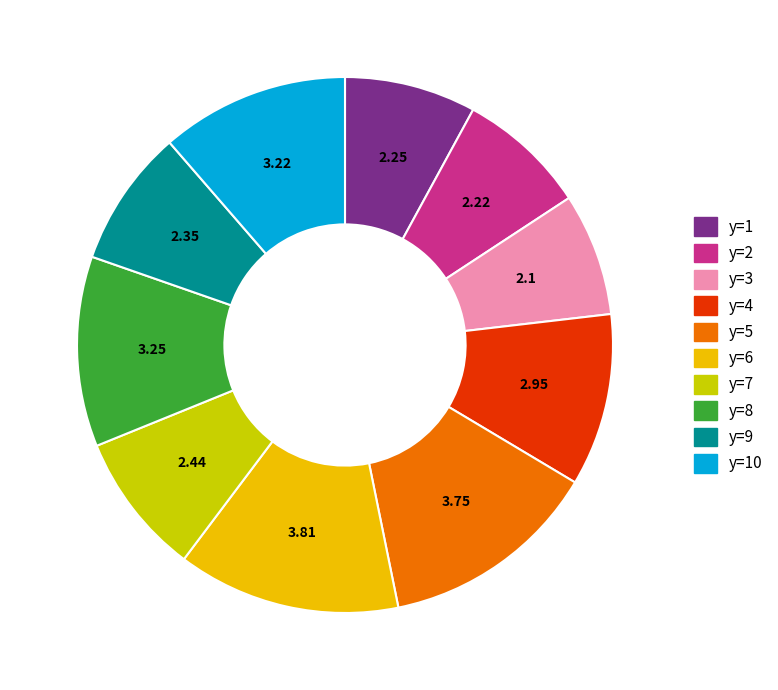

Is there a majority slice in this chart?

No